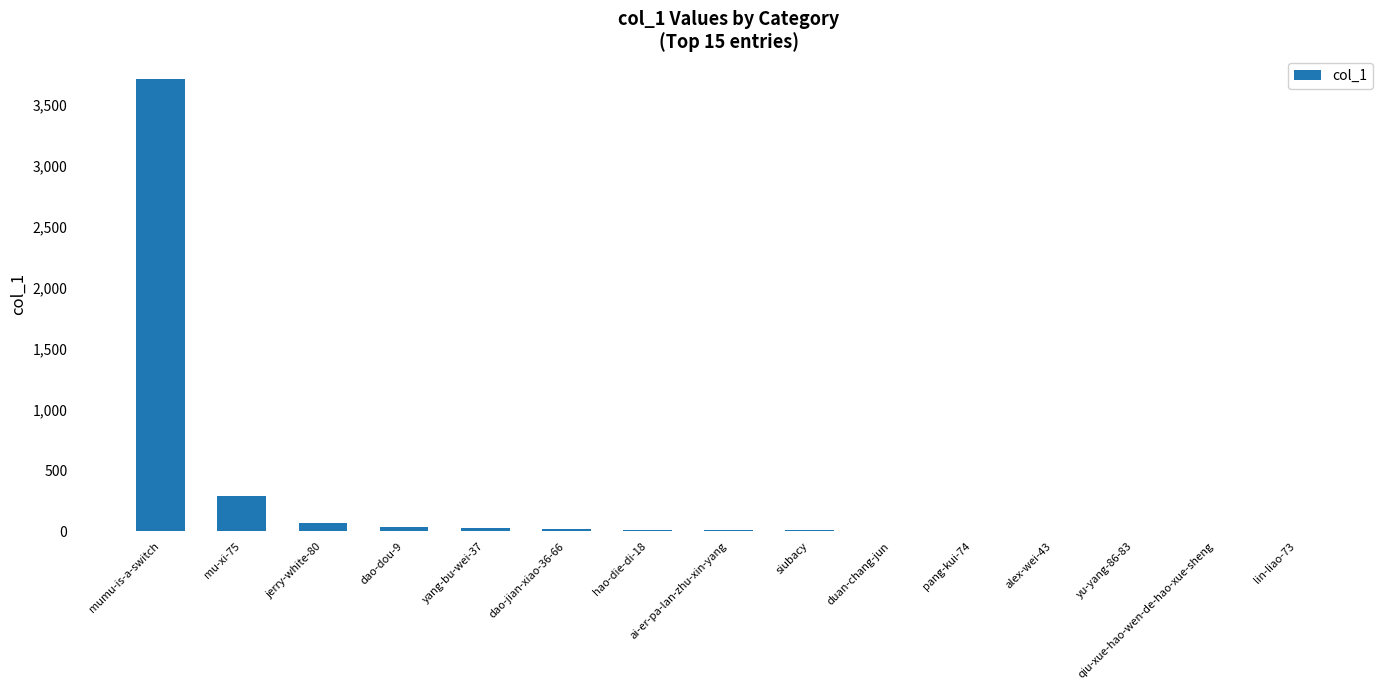

What is the greatest value displayed?

3715